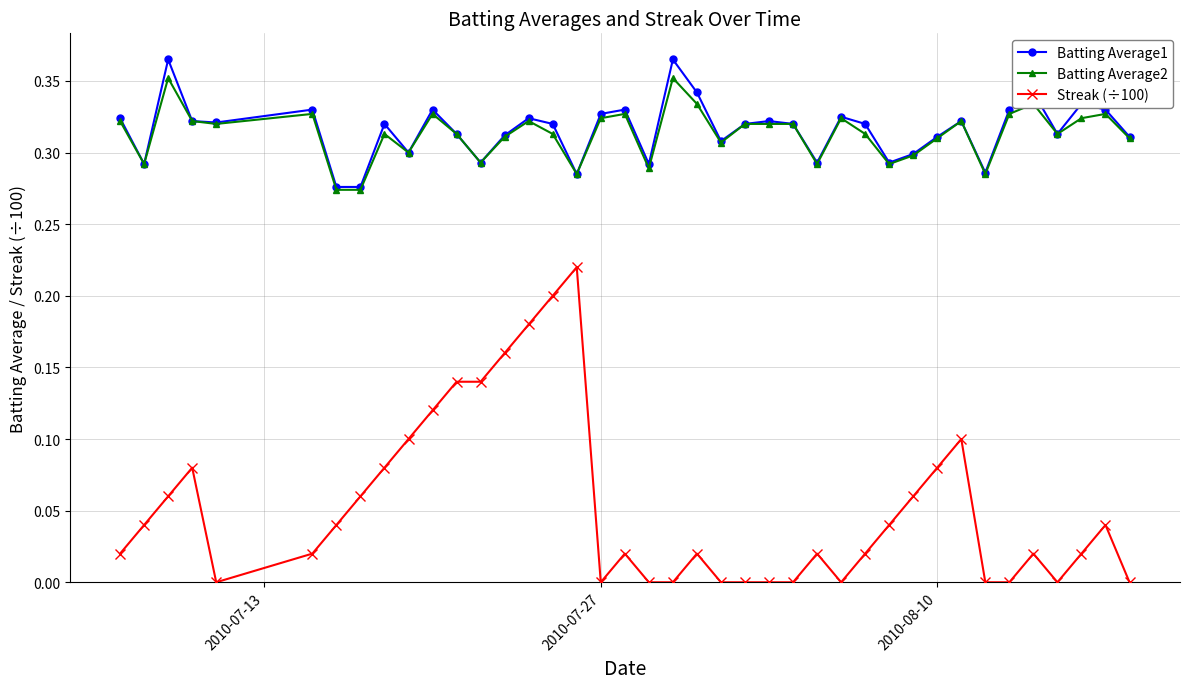

Rank the series by their maximum value, from highest to lowest.

Batting Average1, Batting Average2, Streak (÷100)